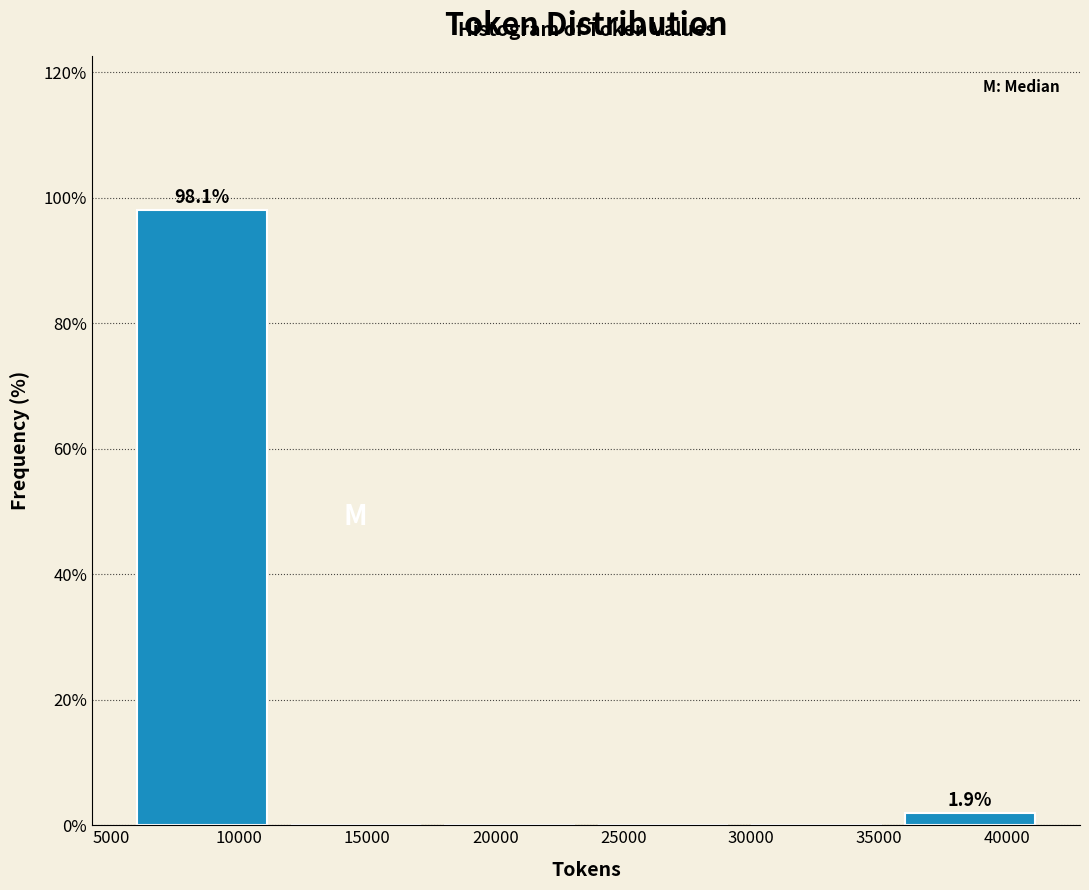

Which range on the x-axis has the tallest bar?

6000 to 12000